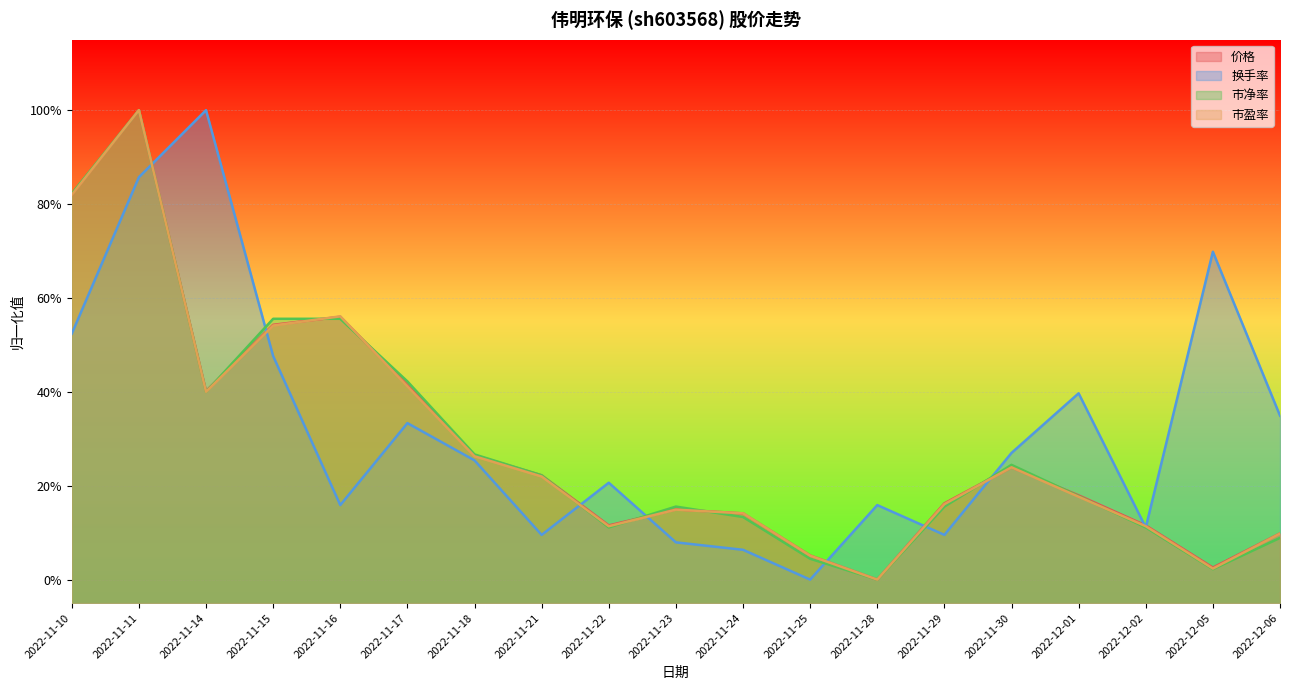

Which has a higher value, 2022-11-15 or 2022-12-02?

2022-11-15